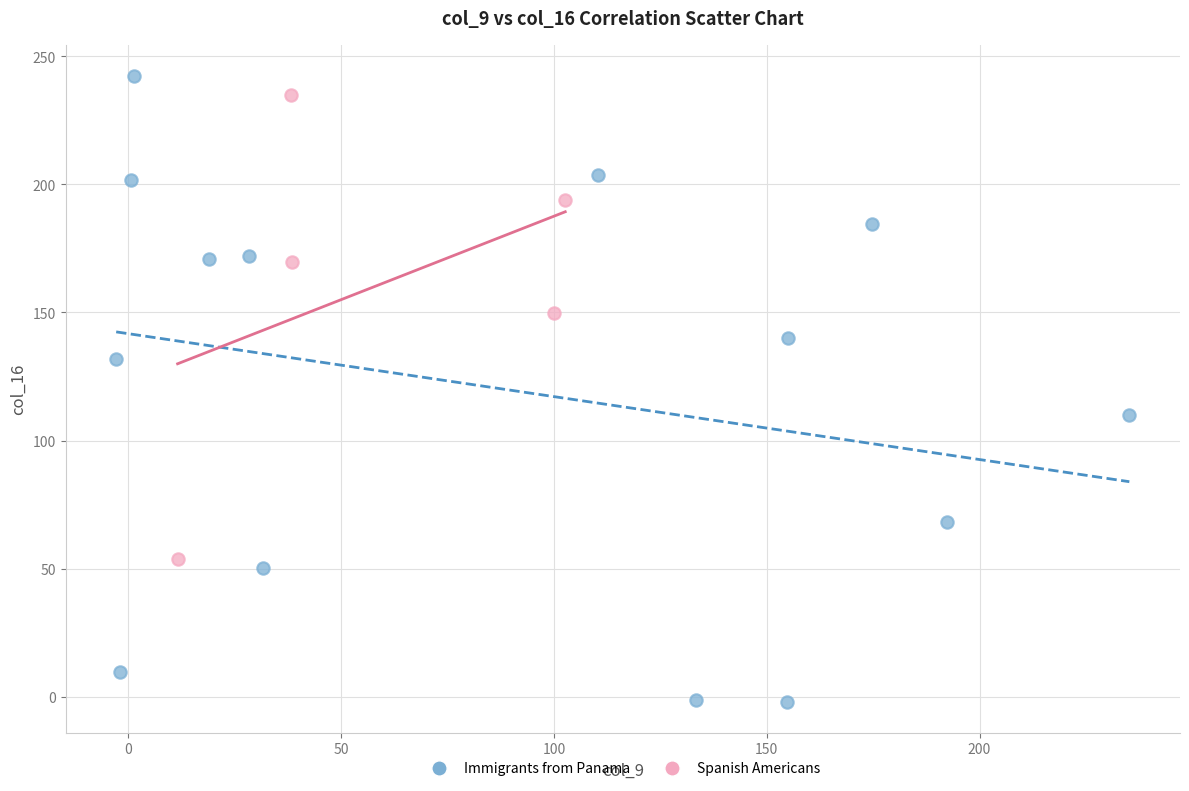

Which series has the widest spread of Y values?

Immigrants from Panama